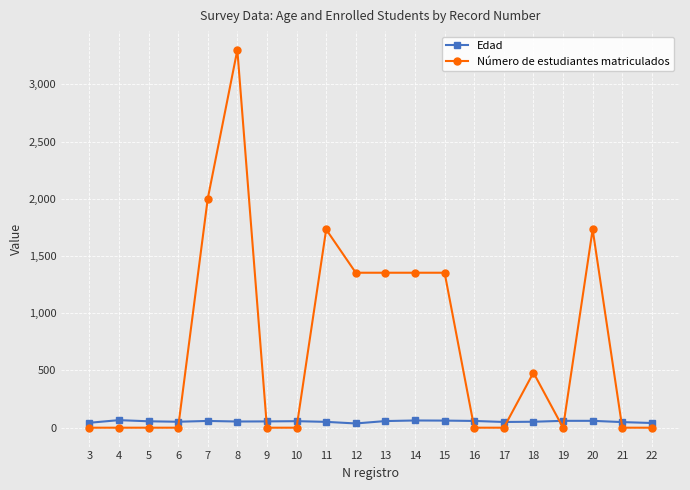

Is the value of Número de estudiantes matriculados at 6 greater than the value of Edad at 8?

No